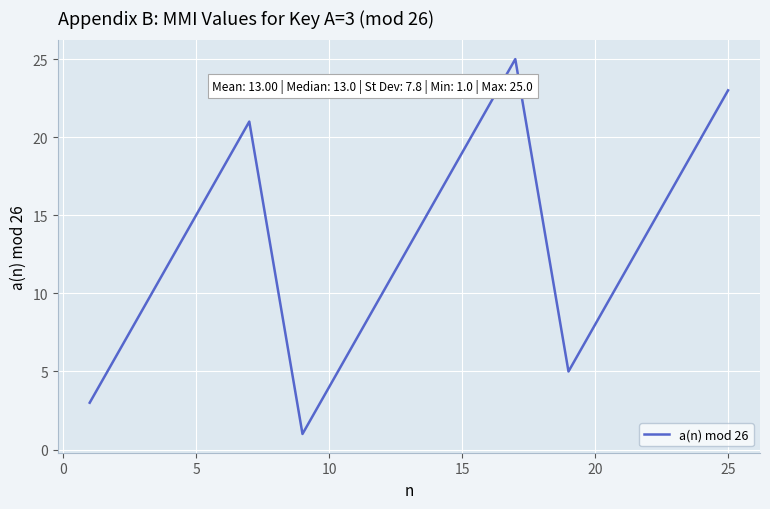

What is the maximum value shown in the chart?

25